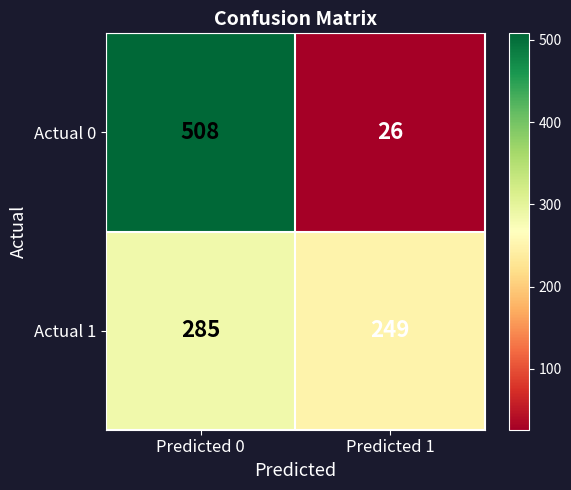

Which series changed the most between Predicted 0 and Predicted 1?

Actual 0